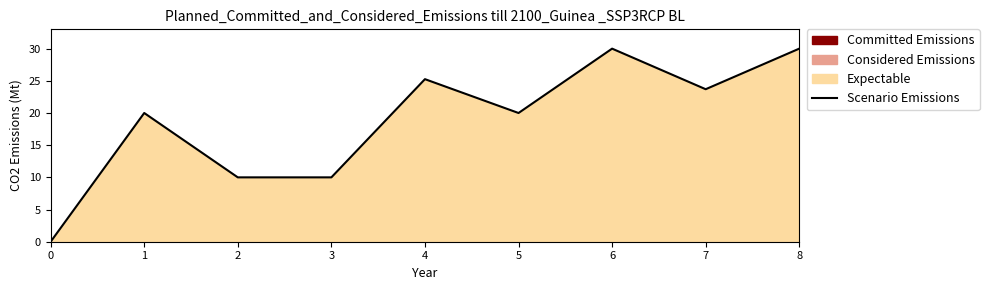

Where is the data nearest to the value 15?

1